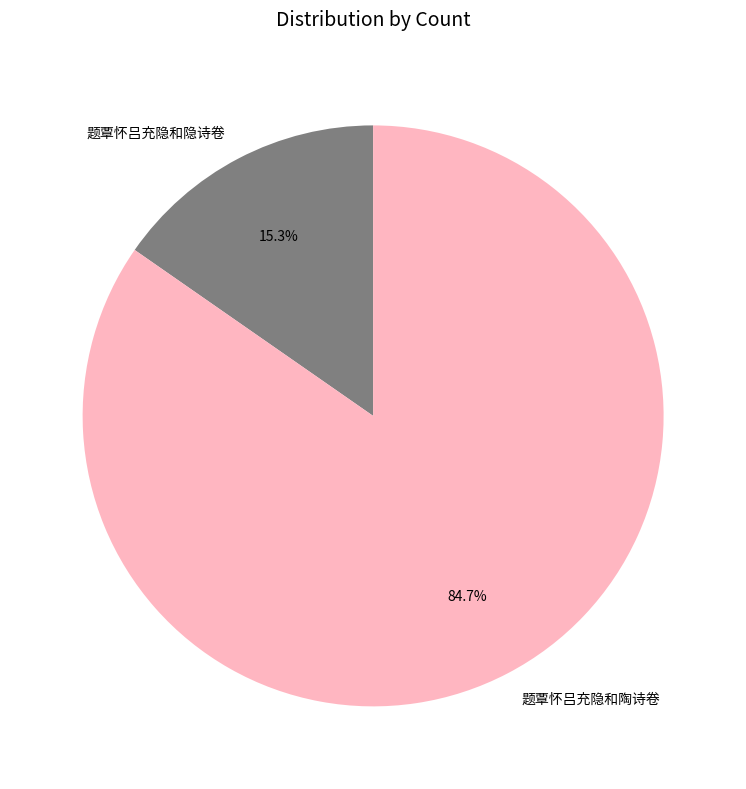

The 题覃怀吕充隐和陶诗卷 slice represents 98% of the pie. True or false?

False